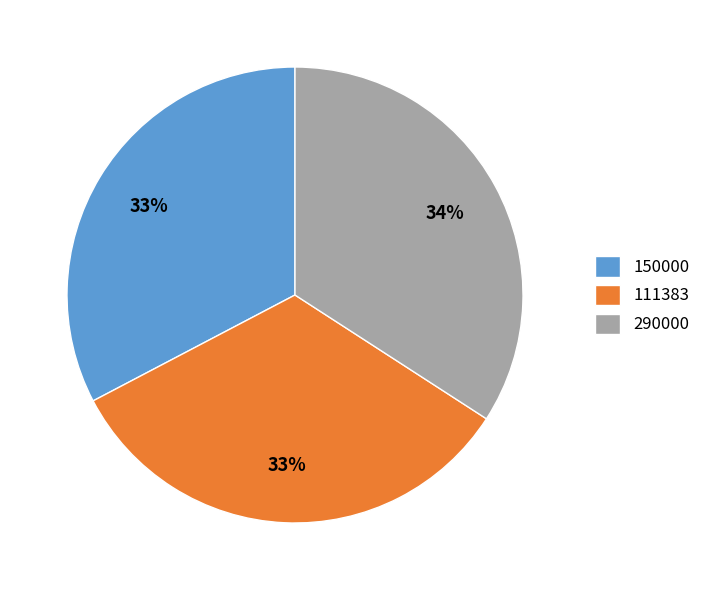

The 290000 slice represents 27% of the pie. True or false?

False